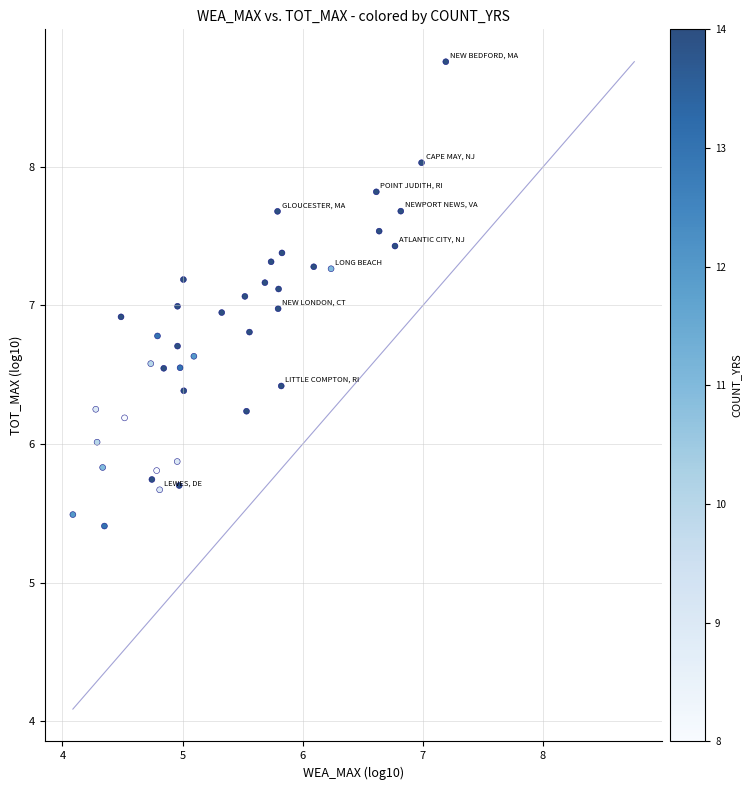

What is the range of Y values (max minus min)?

3.4